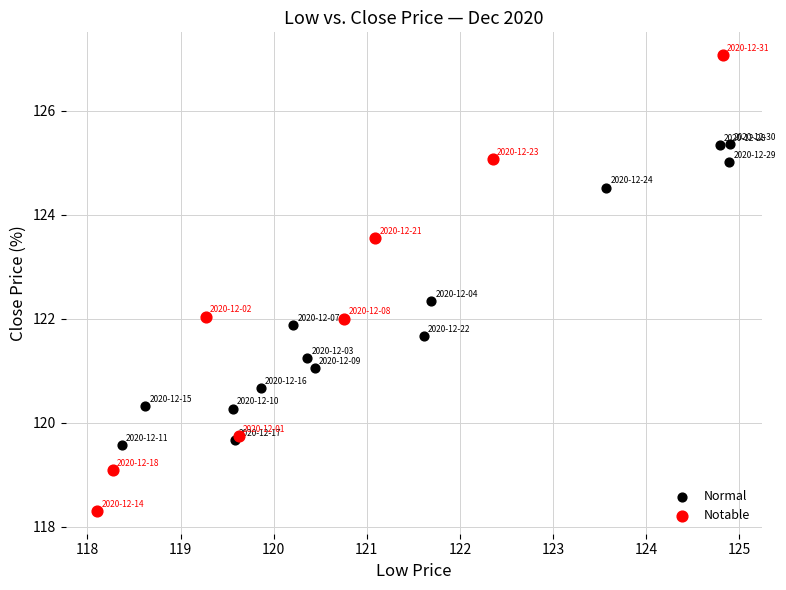

Which series reaches the minimum Y coordinate?

Notable